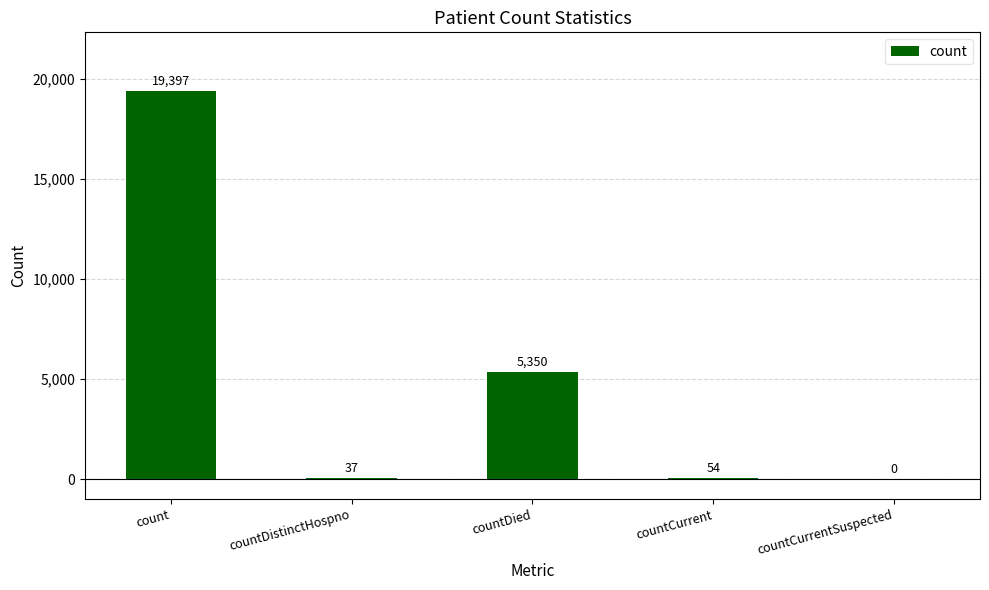

True or false: the data shows 0 at countCurrentSuspected.

True